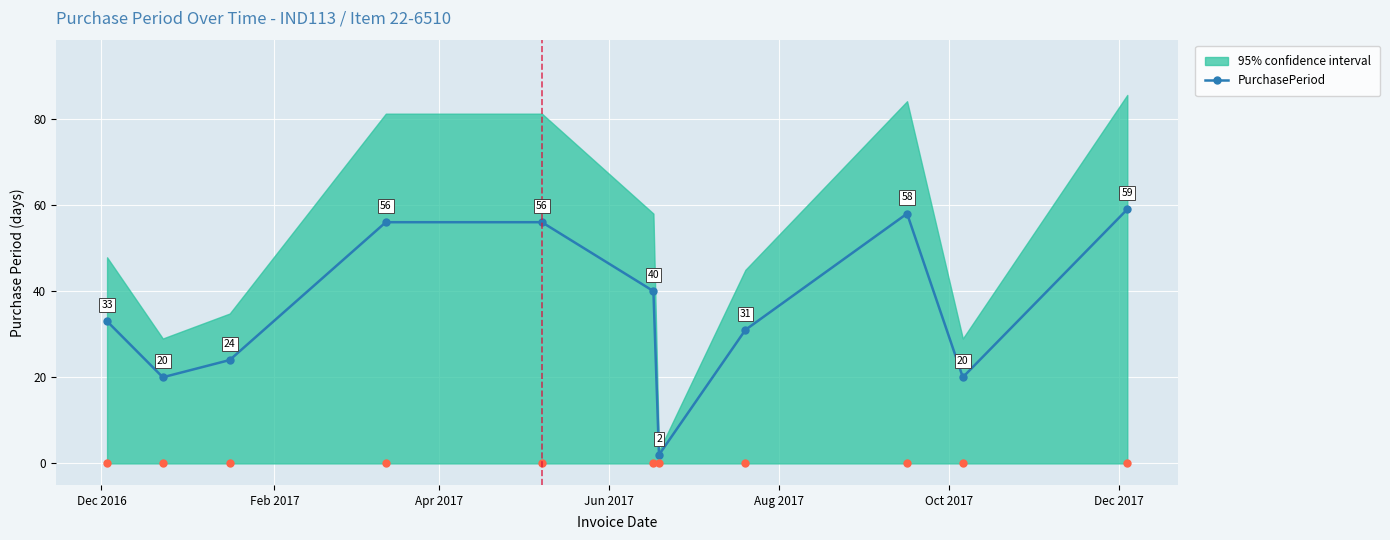

In PurchasePeriod, how many points are lower than both neighbors (excluding endpoints)?

3